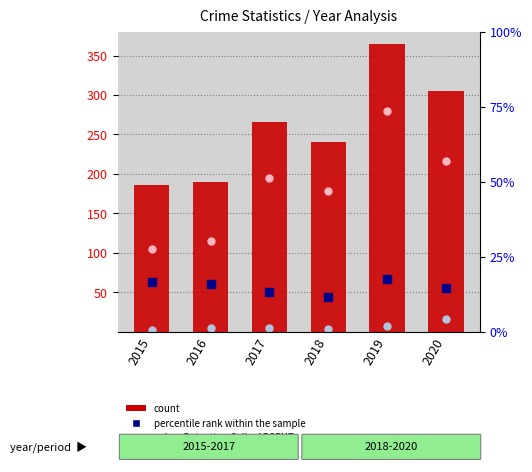

Which series has the largest Y range (max minus min)?

count